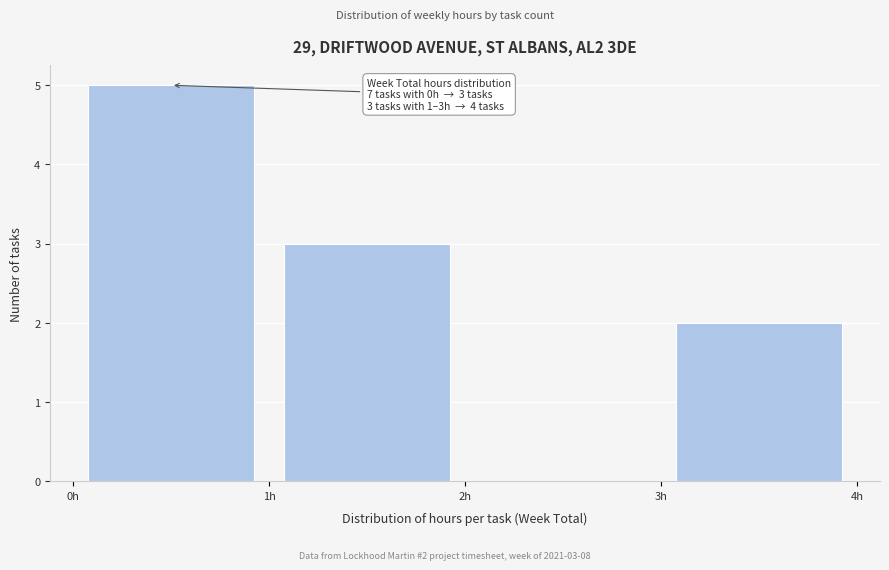

Over which range of the x-axis is the bar tallest?

0 to 1